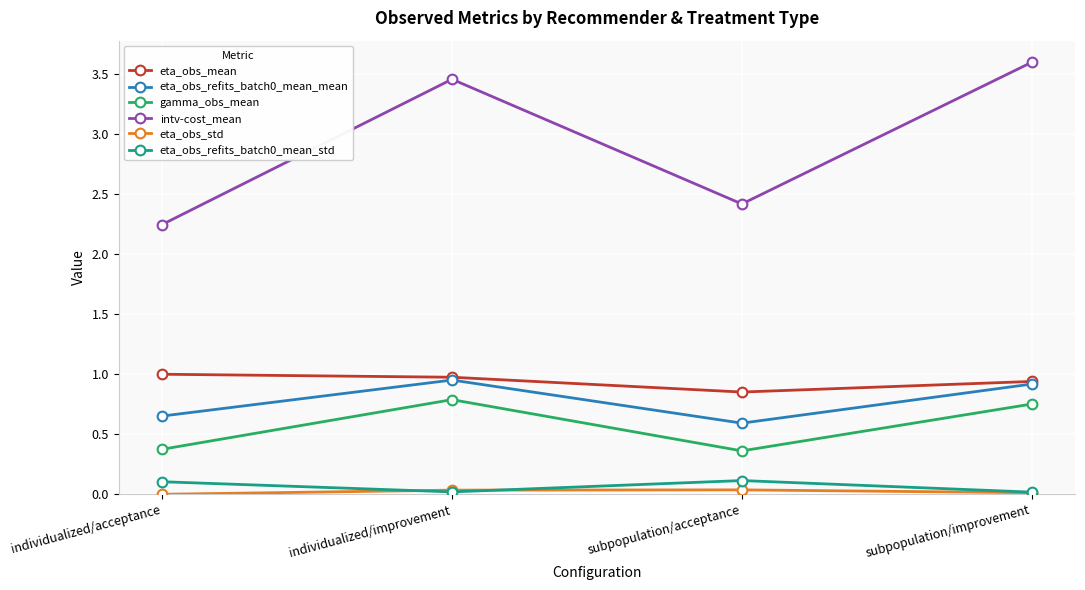

Which category has the lowest value in the eta_obs_mean series?

subpopulation/acceptance